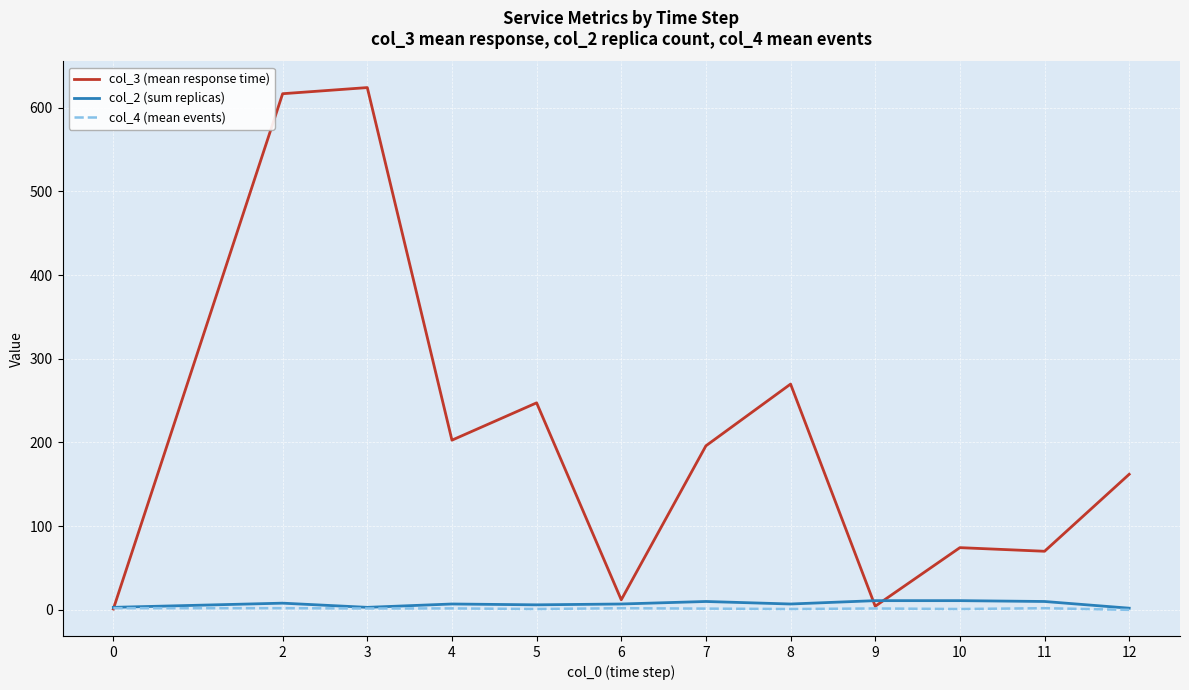

How many lines are shown in the chart?

3